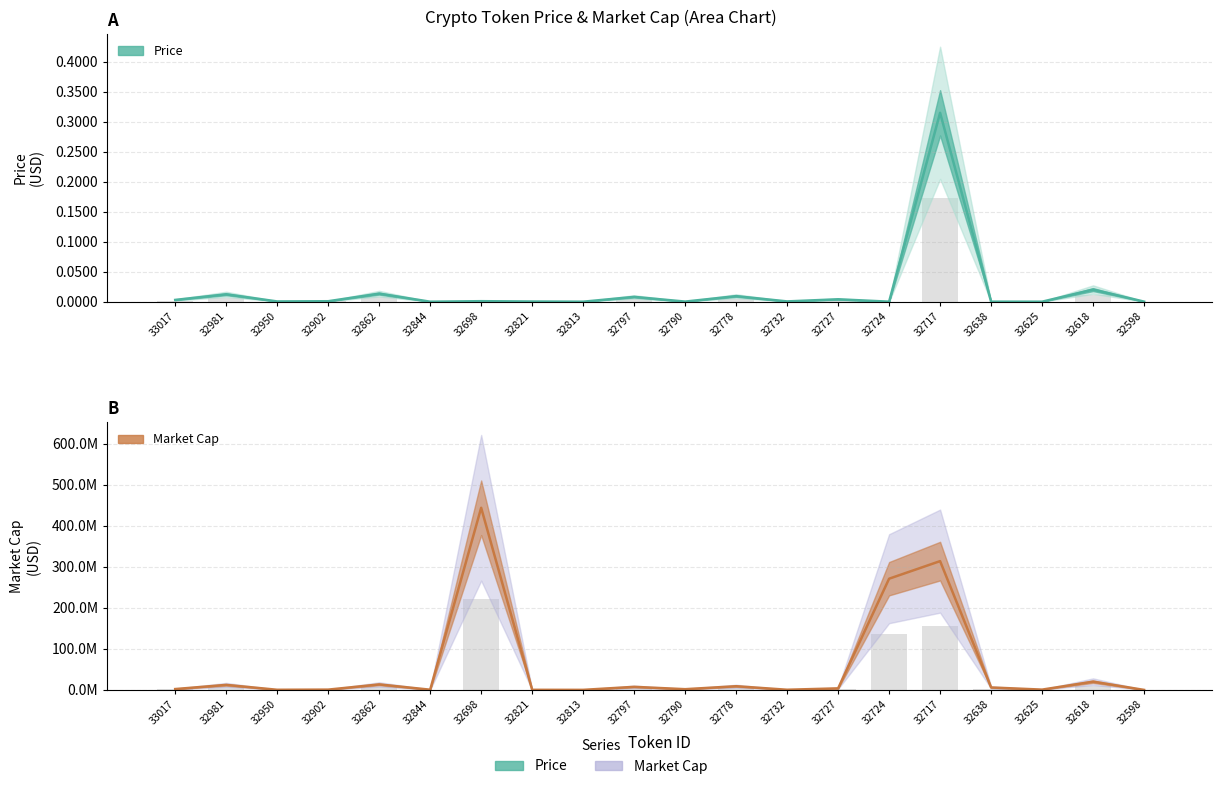

What is the label of the 10th bar from the right?

32790